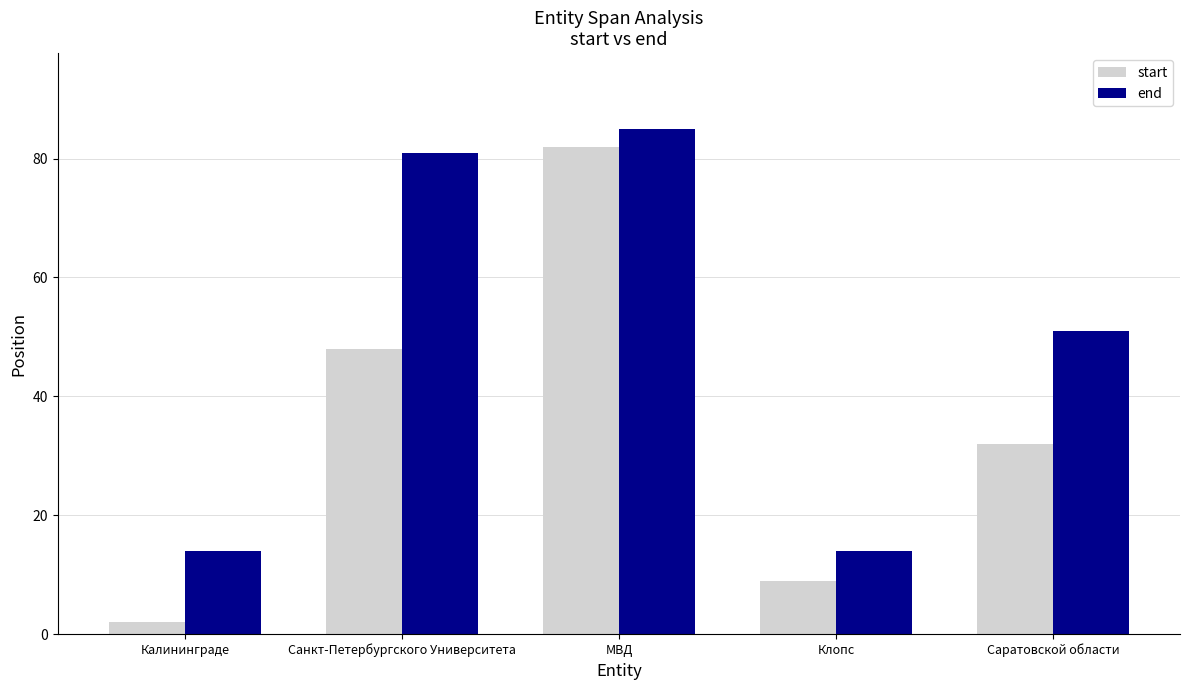

How many bars are there in total?

10